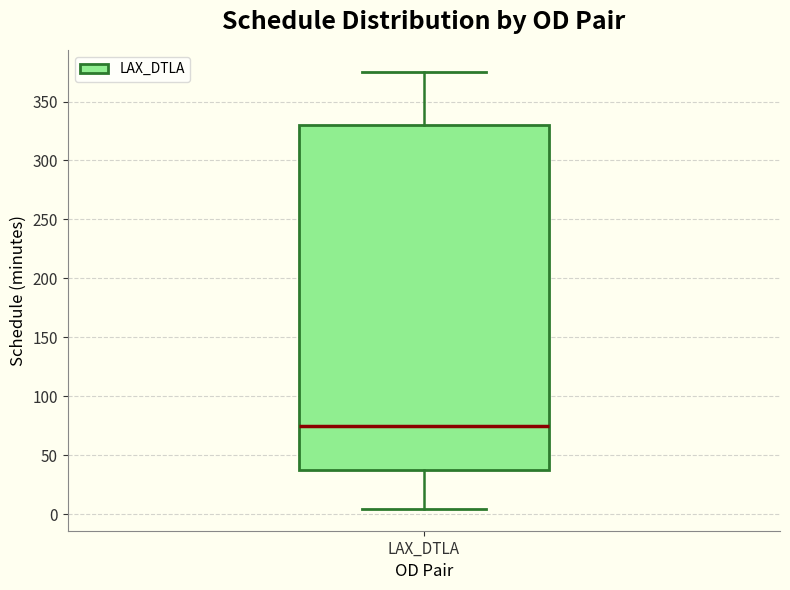

Read this box plot against the y-axis: the position of the median line, the range covered by the box, and the ends of both whiskers. The values are not printed on the chart, so give them approximately, as read against the axis.

median 75, box 40 to 330, whiskers 5 to 375